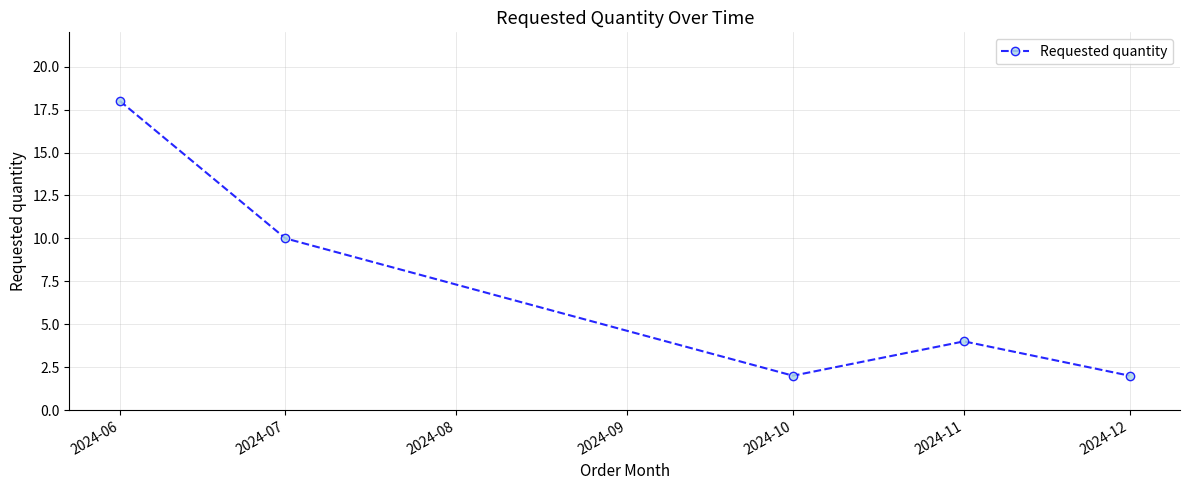

How many interior local valleys (lower than both neighbors) does the data have?

1